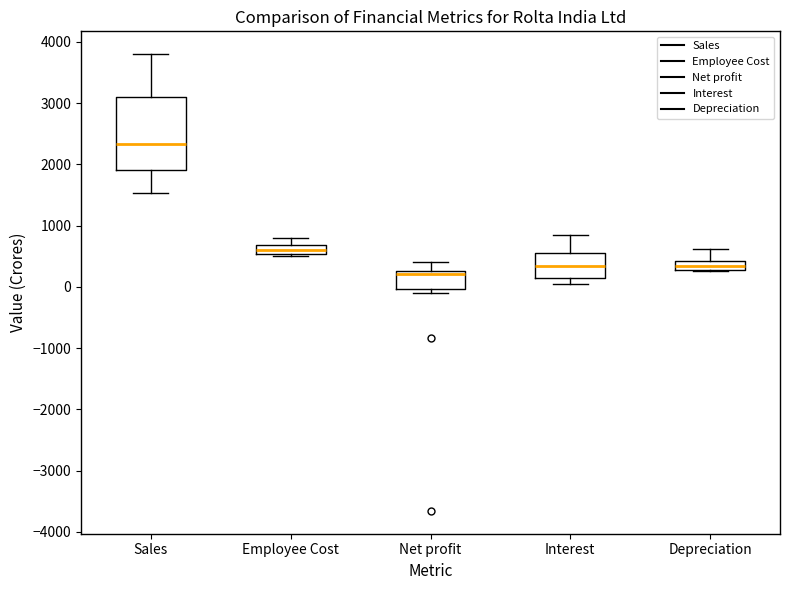

Where is the lower edge of the box for Depreciation on the y-axis? The values are not printed on the chart, so give them approximately, as read against the axis.

300